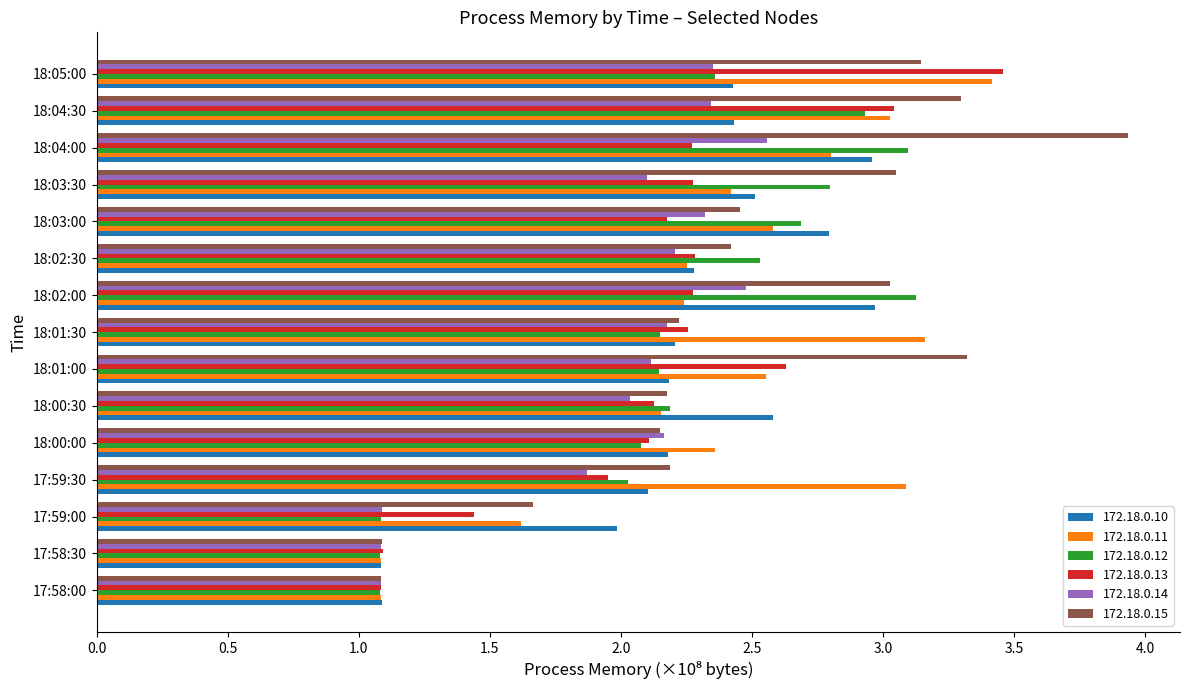

Where is 172.18.0.11 nearest to the value 2?

18:00:30